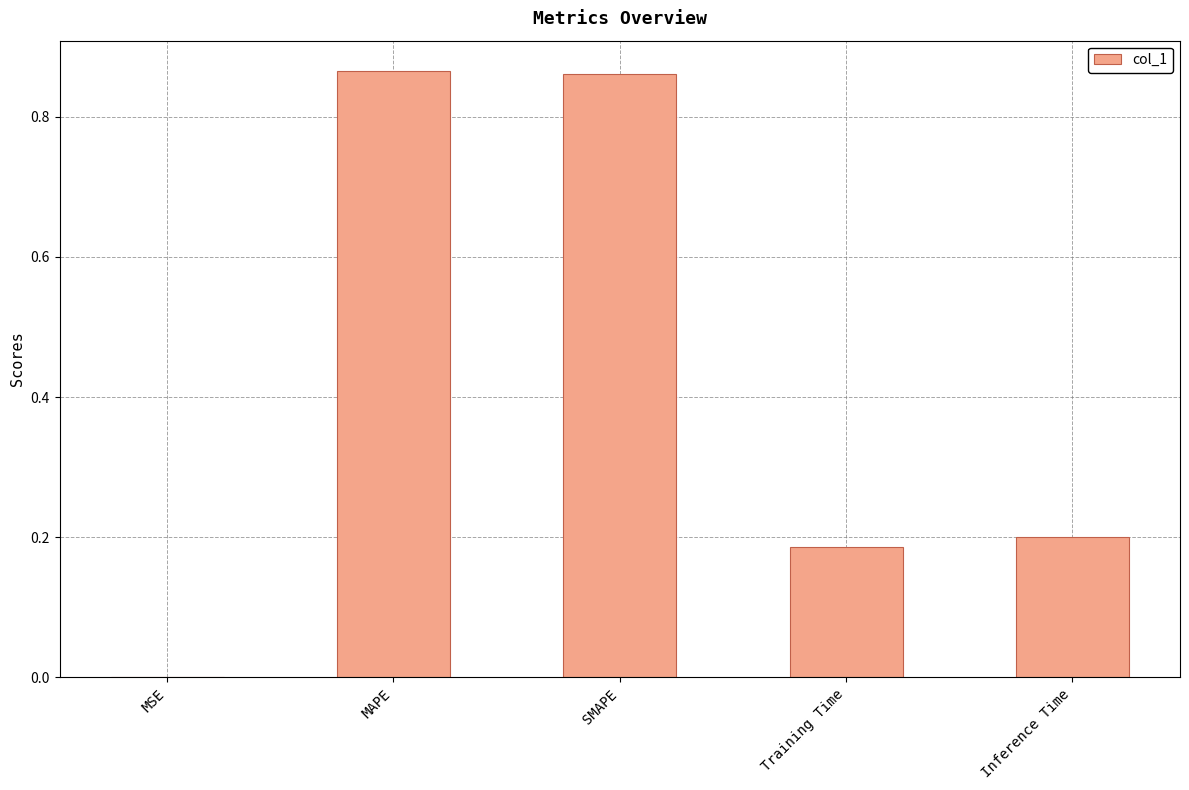

Are the bars horizontal?

No